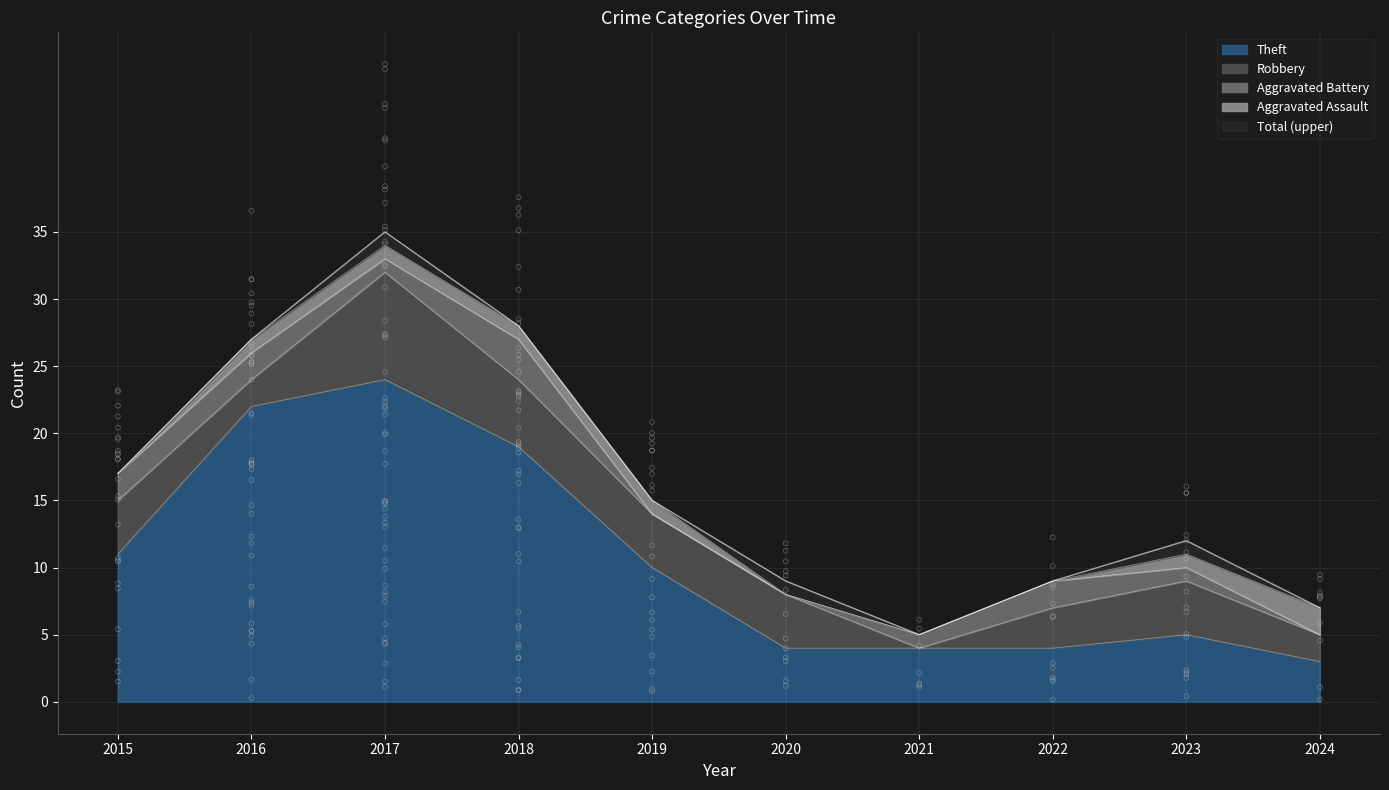

Which series reaches the maximum Y coordinate?

Total